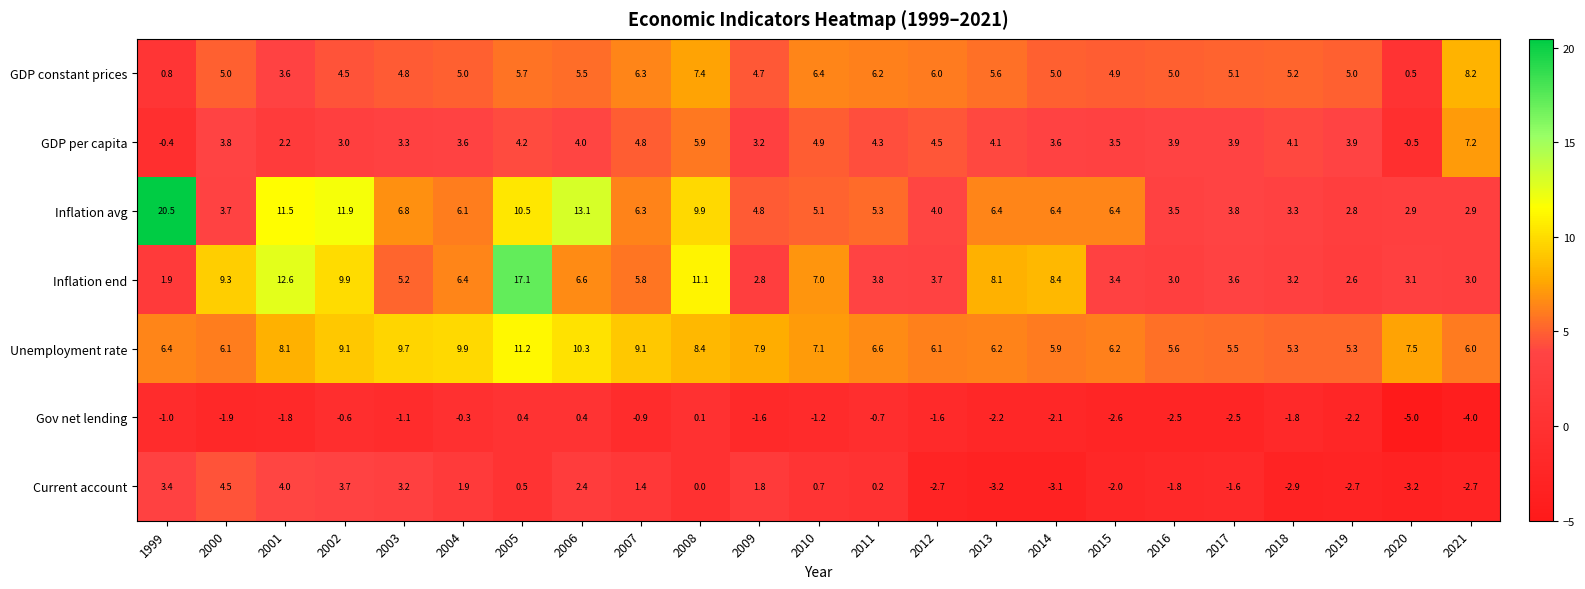

Is it true that Current account equals -2.0 at 2015?

True